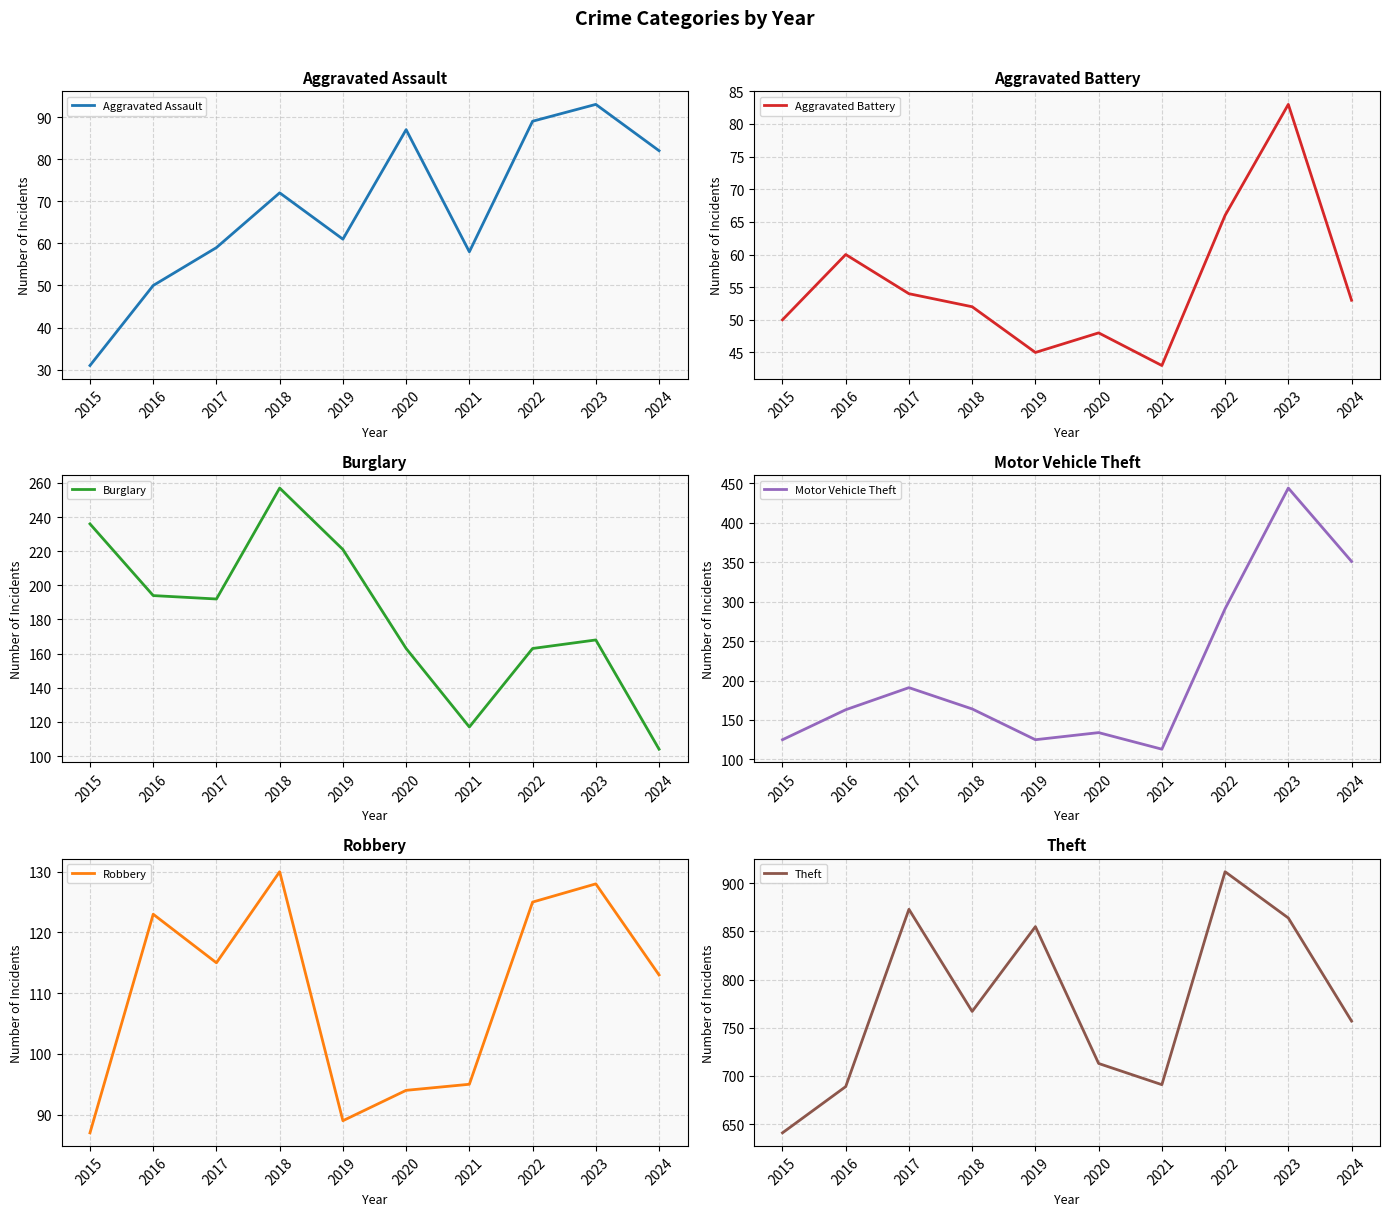

What is the value of the Aggravated Battery point at the 9th from the left?

83